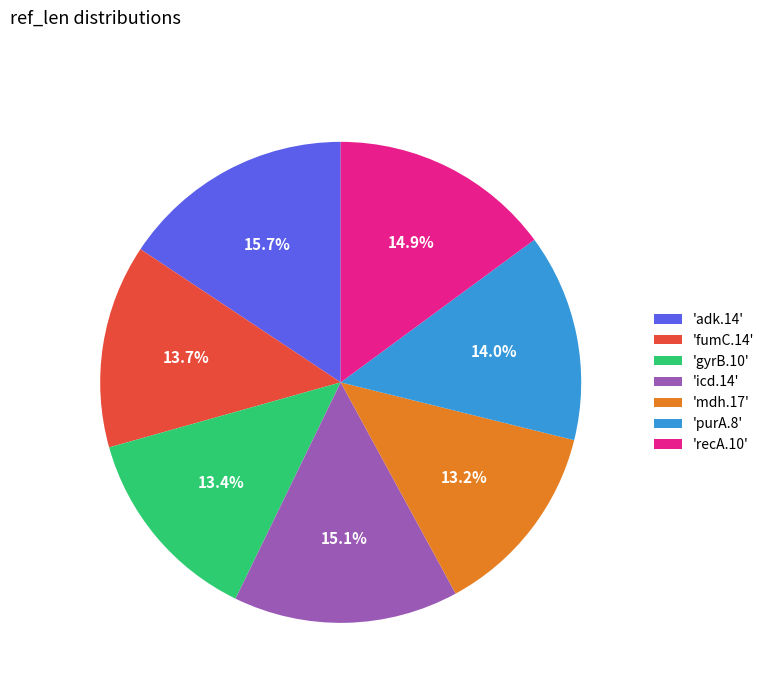

Approximately how many times larger is the value at 'icd.14' compared to 'purA.8'?

1.1